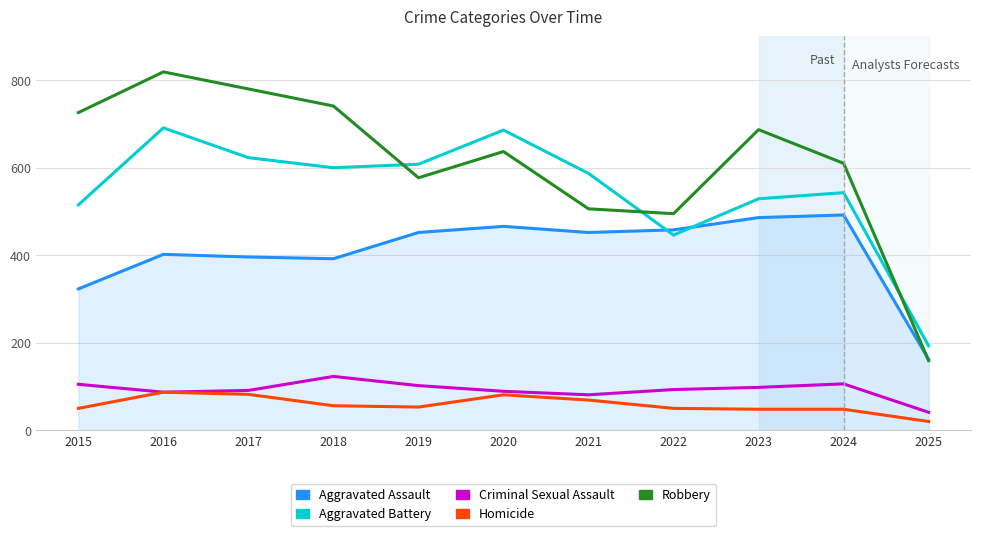

At how many categories does at least one series exceed 204?

10